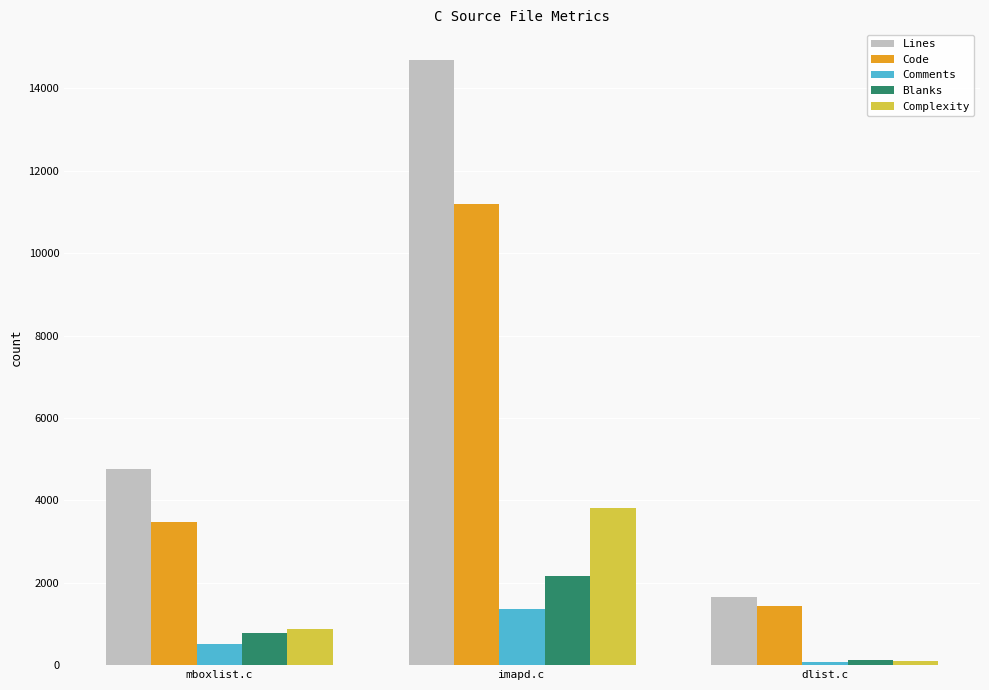

How many distinct data groups are displayed?

5